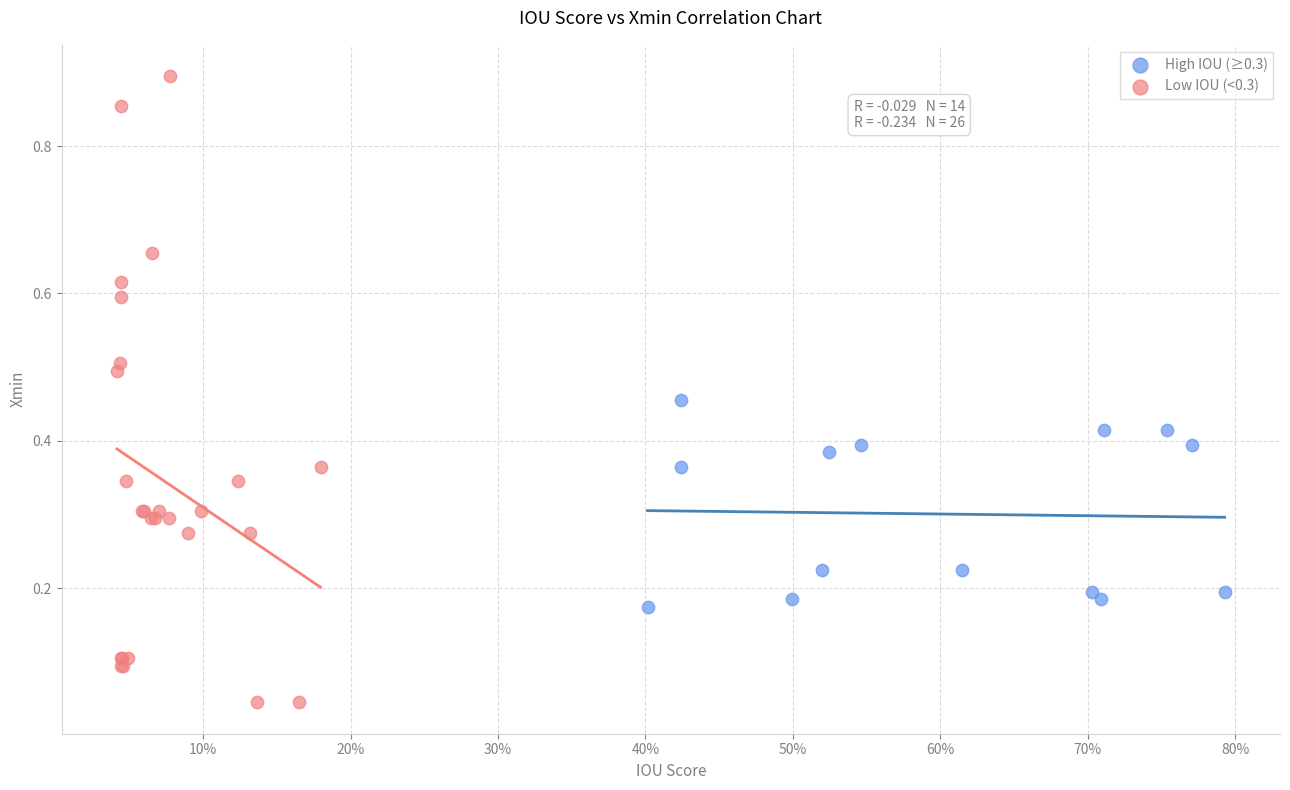

Which series has the largest Y range (max minus min)?

Low IOU (<0.3)